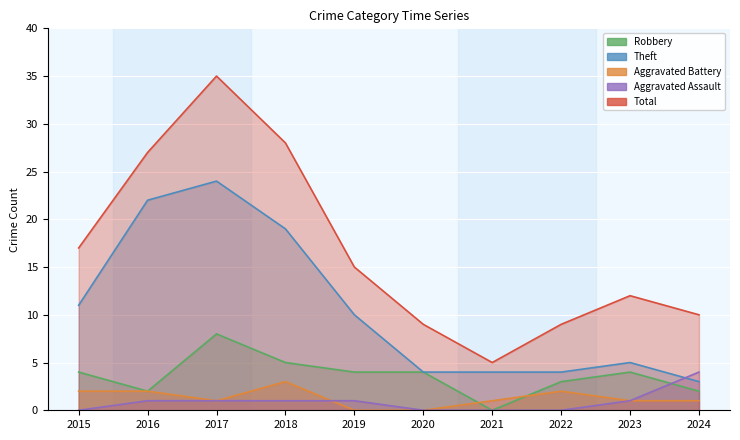

How many positive values does the Aggravated Battery series have?

8